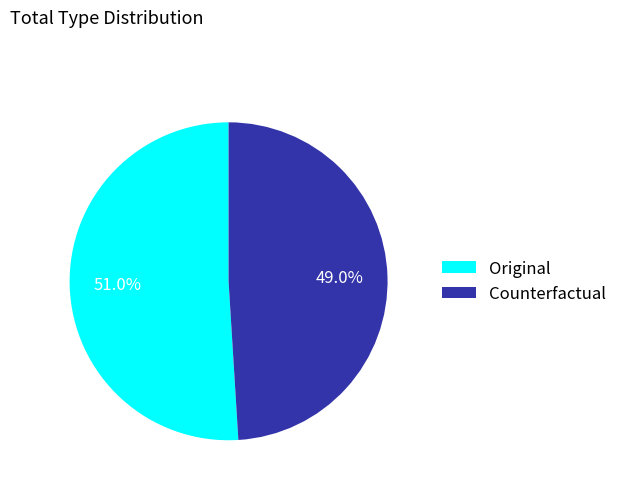

Rank the categories by value from lowest to highest.

Counterfactual, Original